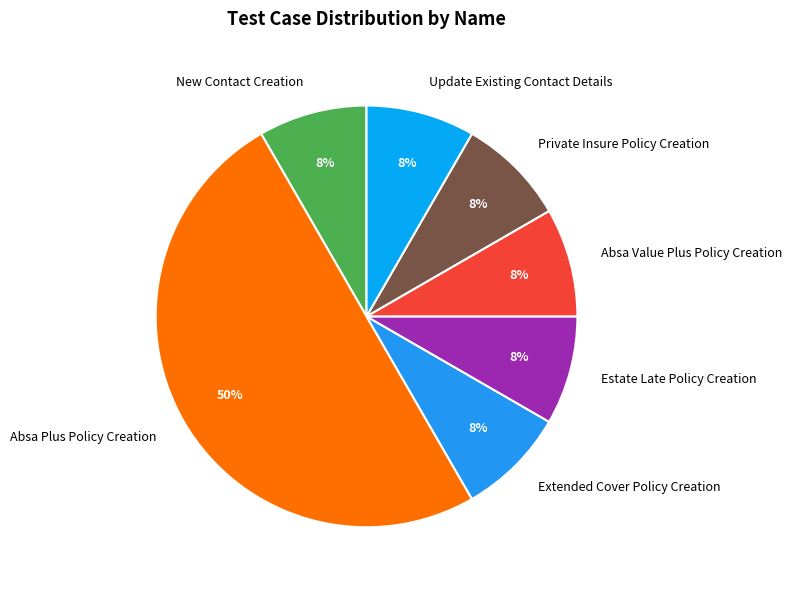

To the nearest percent, what is the average slice percentage?

14%